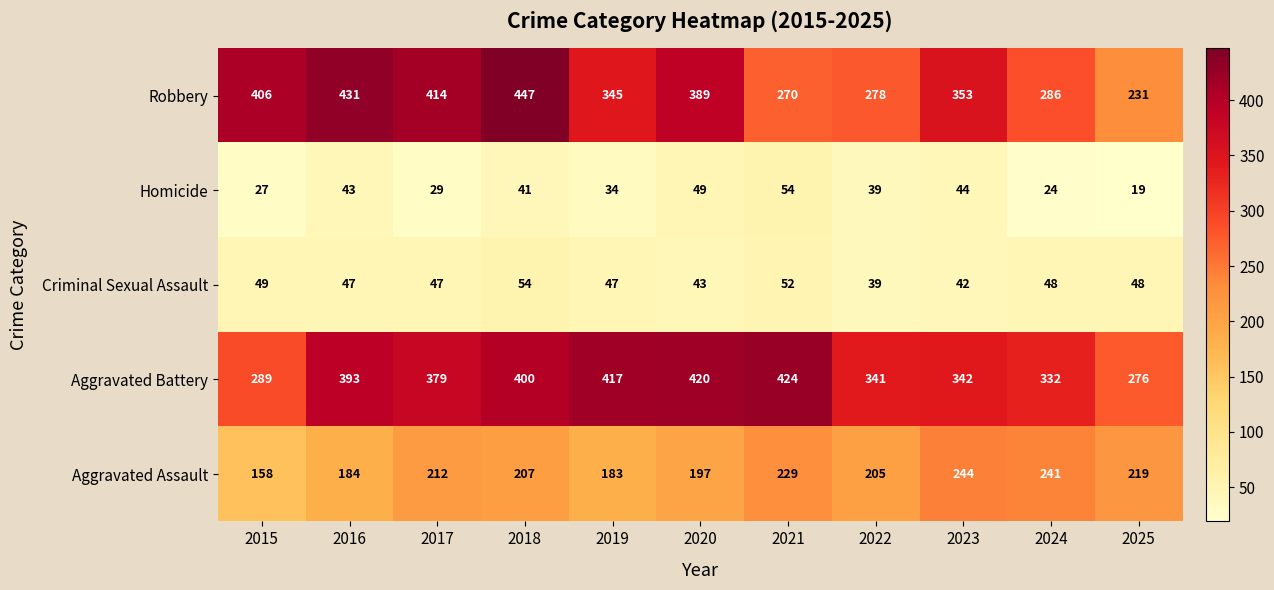

Rank the series at 2025 from lowest to highest value.

Homicide, Criminal Sexual Assault, Aggravated Assault, Robbery, Aggravated Battery